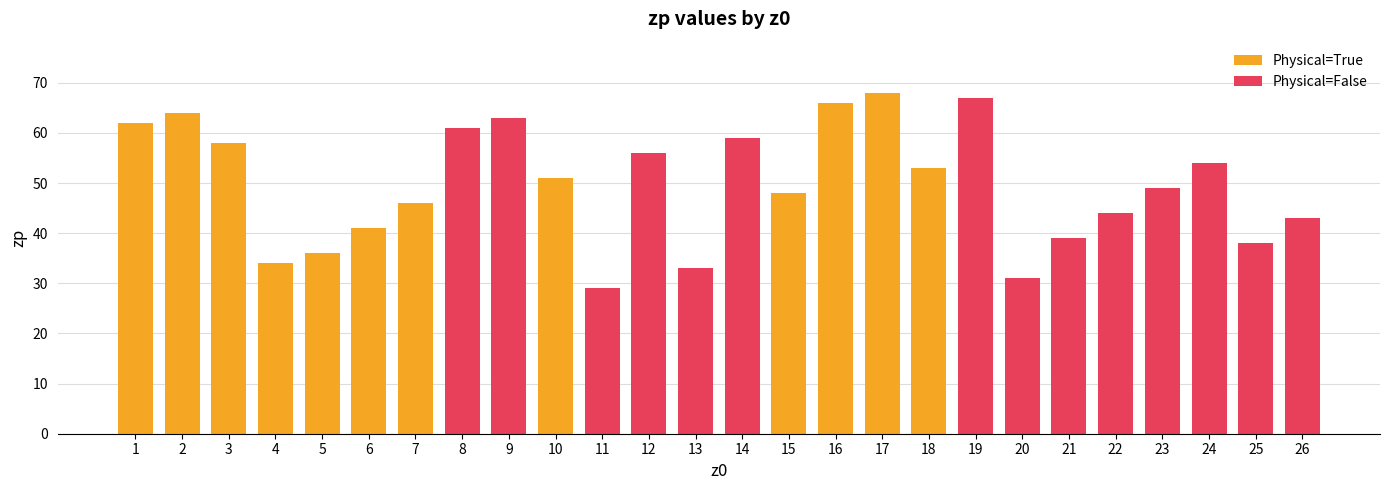

What is the change in value from 3 to 26?

-15